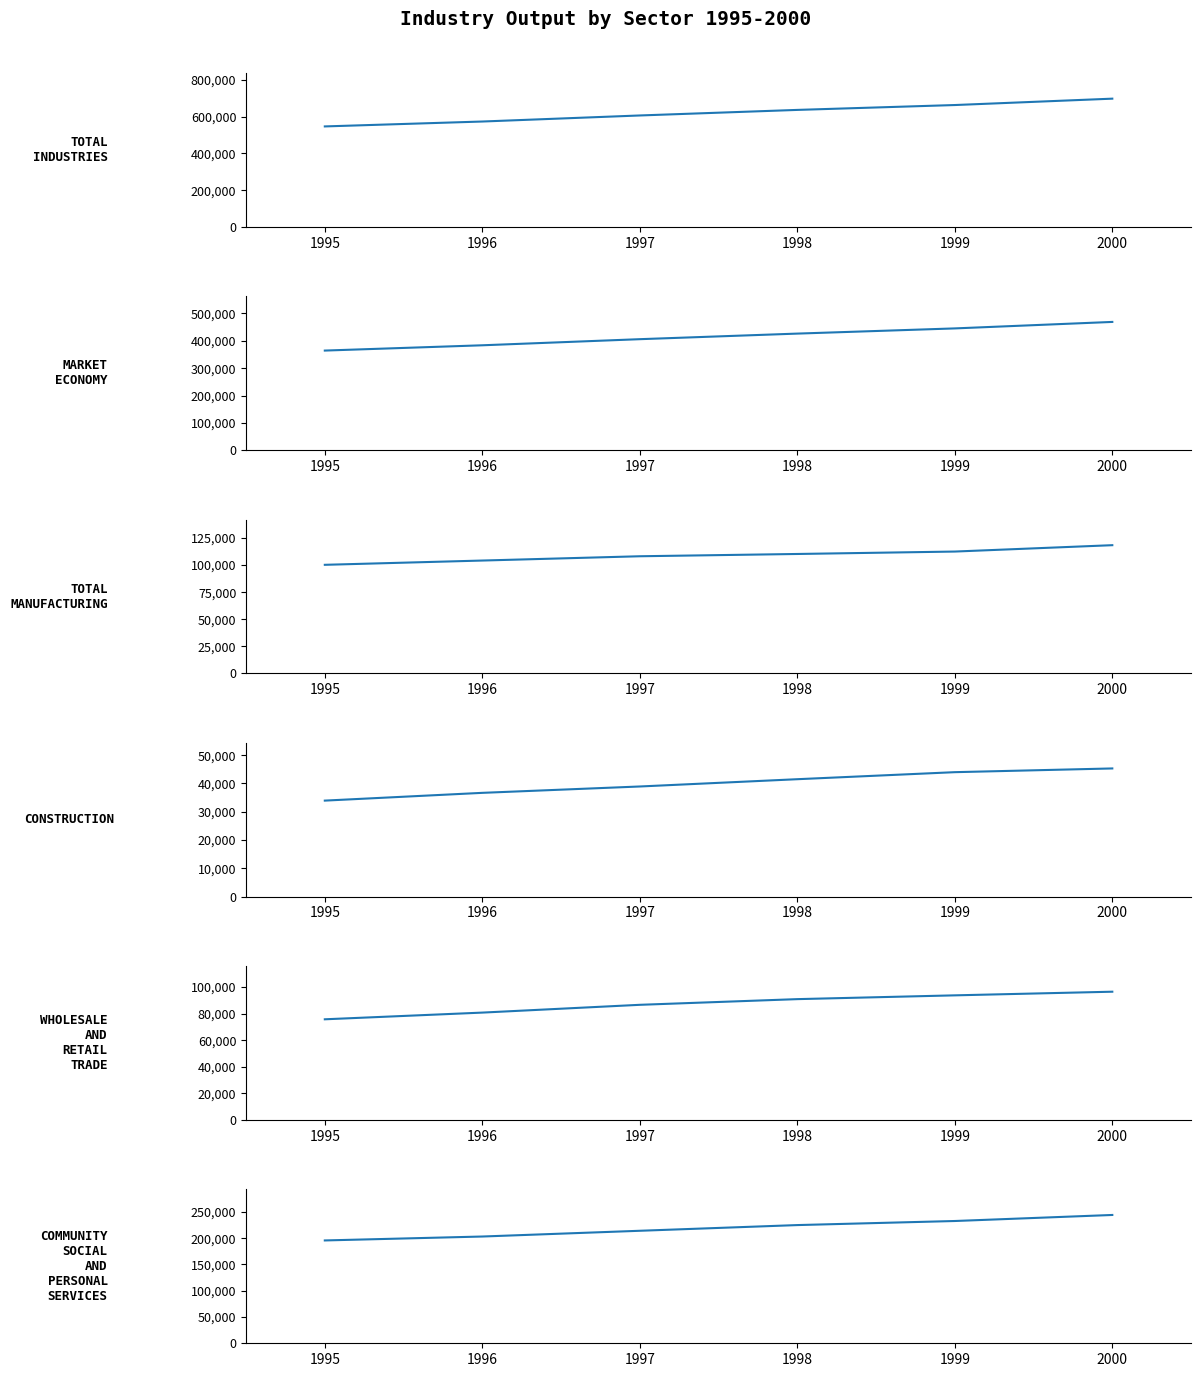

True or false: COMMUNITY SOCIAL AND PERSONAL SERVICES and MARKET ECONOMY cross at least once.

False